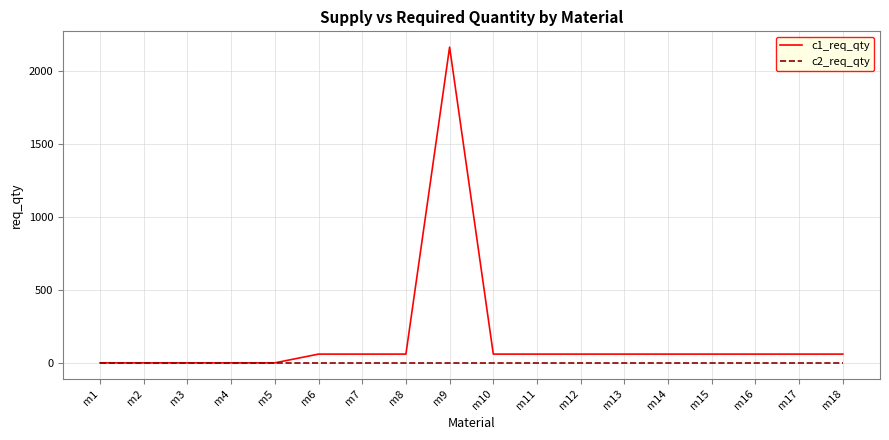

Reading right to left, what are all the values shown in this chart?

c1_req_qty: 60	60	60	60	60	60	60	60	60	2160	60	60	60	0	0	0	0	0
c2_req_qty: 0	0	0	0	0	0	0	0	0	0	0	0	0	0	0	0	0	0